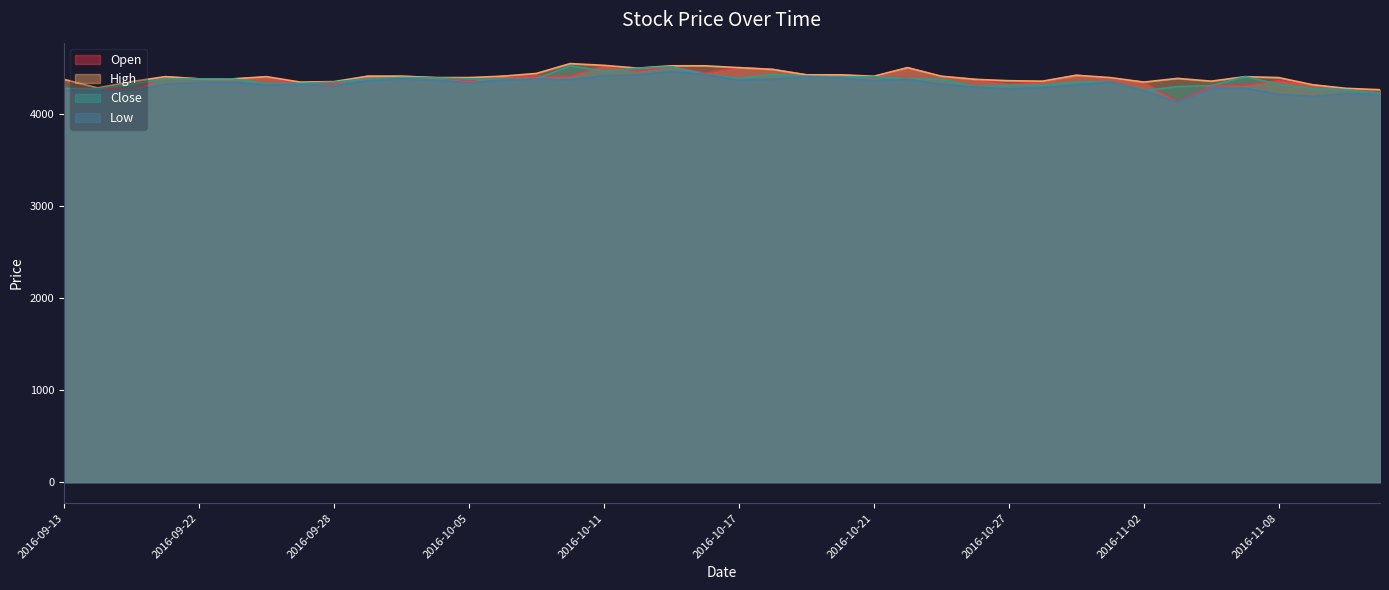

At which category is the sum across all series the highest?

2016-10-13